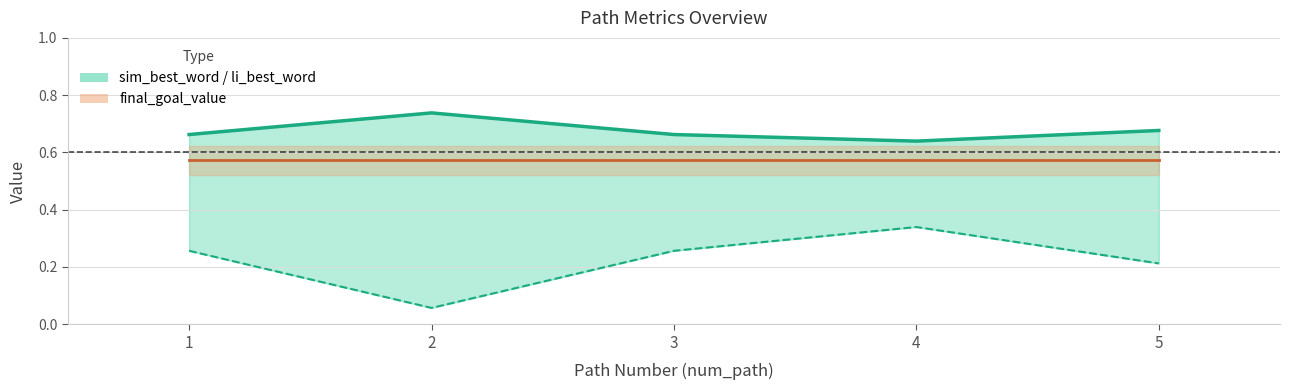

Is it true that li_best_word equals 0.7 at 3?

True